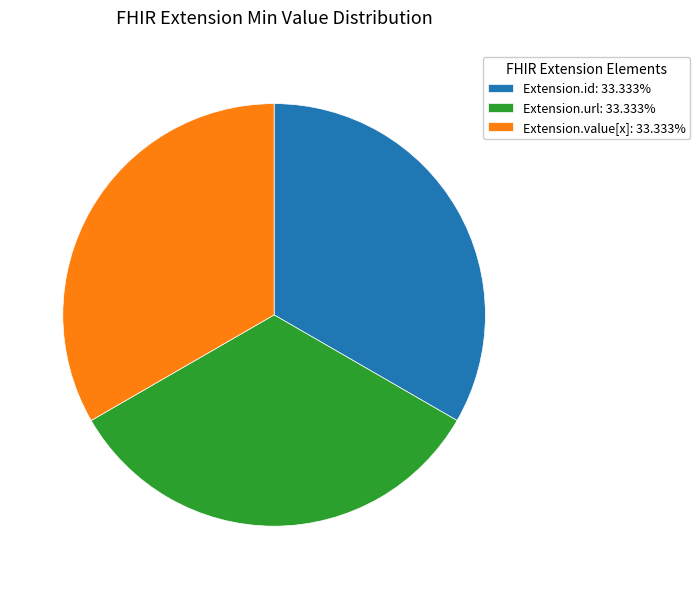

Does Extension.url: 33.333% account for over 50% of the chart?

No